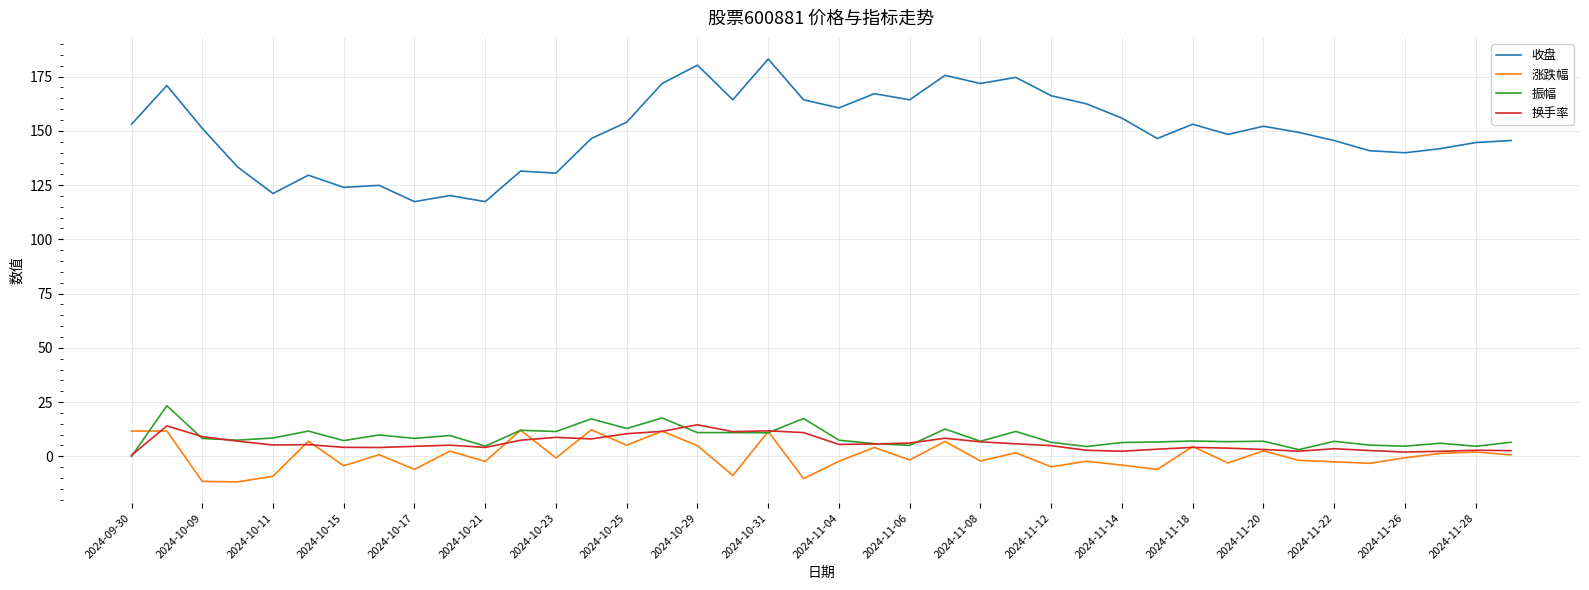

True or false: 收盘 and 换手率 cross at least once.

False